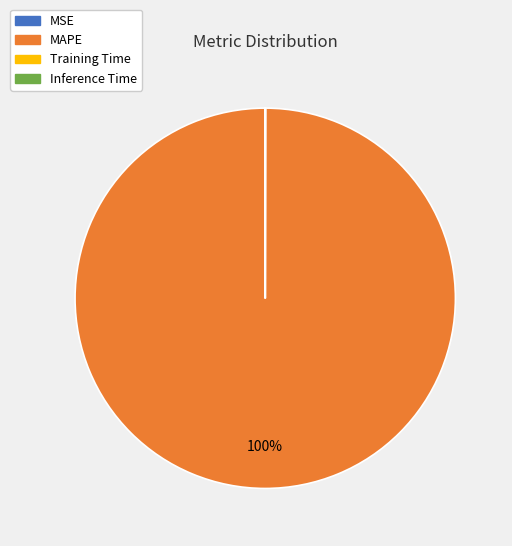

True or false: MAPE accounts for 100% of the total.

True